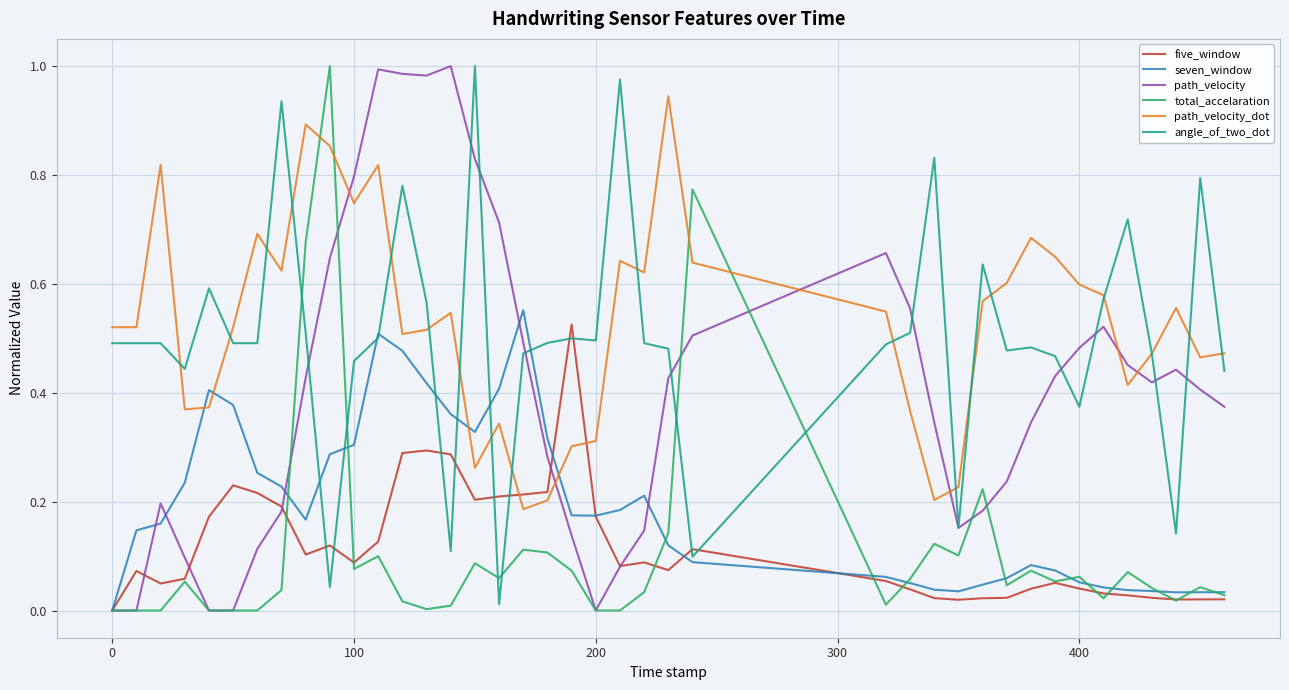

After their last crossing, which series has the higher values: path_velocity_dot or angle_of_two_dot?

path_velocity_dot